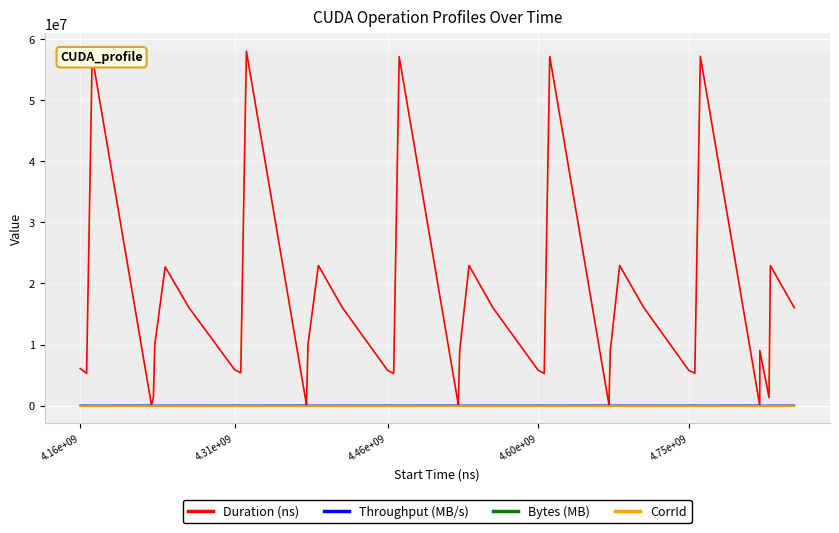

Which series has the largest total across all categories?

Duration (ns)